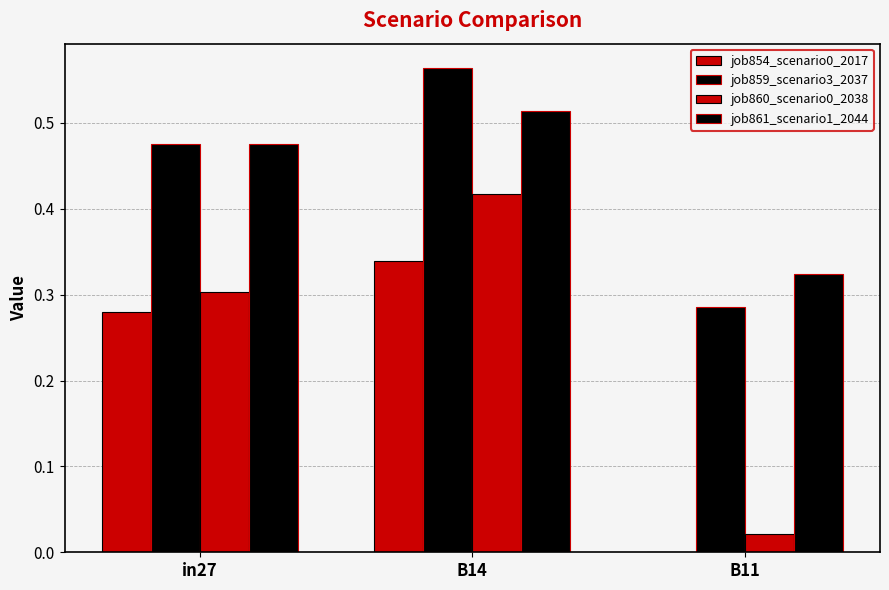

How many data points in job854_scenario0_2017 are above 0?

2